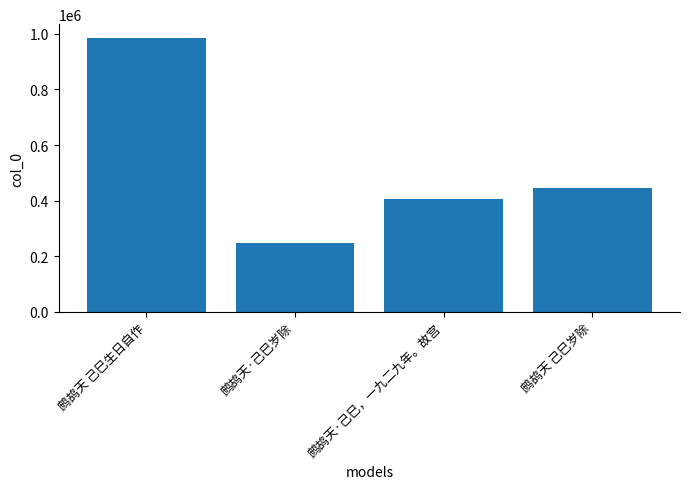

At which label does the data first exceed 444397?

鹧鸪天 己巳生日自作